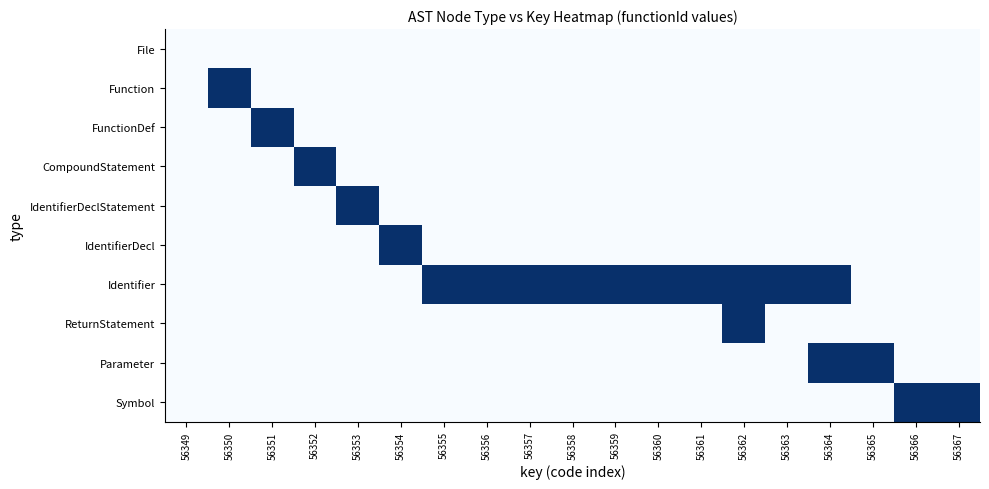

Reading left to right, what are all the values shown in this chart?

File: 56349=0	56350=0	56351=0	56352=0	56353=0	56354=0	56355=0	56356=0	56357=0	56358=0	56359=0	56360=0	56361=0	56362=0	56363=0	56364=0	56365=0	56366=0	56367=0
Function: 56349=0	56350=1	56351=0	56352=0	56353=0	56354=0	56355=0	56356=0	56357=0	56358=0	56359=0	56360=0	56361=0	56362=0	56363=0	56364=0	56365=0	56366=0	56367=0
FunctionDef: 56349=0	56350=0	56351=1	56352=0	56353=0	56354=0	56355=0	56356=0	56357=0	56358=0	56359=0	56360=0	56361=0	56362=0	56363=0	56364=0	56365=0	56366=0	56367=0
CompoundStatement: 56349=0	56350=0	56351=0	56352=1	56353=0	56354=0	56355=0	56356=0	56357=0	56358=0	56359=0	56360=0	56361=0	56362=0	56363=0	56364=0	56365=0	56366=0	56367=0
IdentifierDeclStatement: 56349=0	56350=0	56351=0	56352=0	56353=1	56354=0	56355=0	56356=0	56357=0	56358=0	56359=0	56360=0	56361=0	56362=0	56363=0	56364=0	56365=0	56366=0	56367=0
IdentifierDecl: 56349=0	56350=0	56351=0	56352=0	56353=0	56354=1	56355=0	56356=0	56357=0	56358=0	56359=0	56360=0	56361=0	56362=0	56363=0	56364=0	56365=0	56366=0	56367=0
Identifier: 56349=0	56350=0	56351=0	56352=0	56353=0	56354=0	56355=1	56356=1	56357=1	56358=1	56359=1	56360=1	56361=1	56362=1	56363=1	56364=1	56365=0	56366=0	56367=0
ReturnStatement: 56349=0	56350=0	56351=0	56352=0	56353=0	56354=0	56355=0	56356=0	56357=0	56358=0	56359=0	56360=0	56361=0	56362=1	56363=0	56364=0	56365=0	56366=0	56367=0
Parameter: 56349=0	56350=0	56351=0	56352=0	56353=0	56354=0	56355=0	56356=0	56357=0	56358=0	56359=0	56360=0	56361=0	56362=0	56363=0	56364=1	56365=1	56366=0	56367=0
Symbol: 56349=0	56350=0	56351=0	56352=0	56353=0	56354=0	56355=0	56356=0	56357=0	56358=0	56359=0	56360=0	56361=0	56362=0	56363=0	56364=0	56365=0	56366=1	56367=1